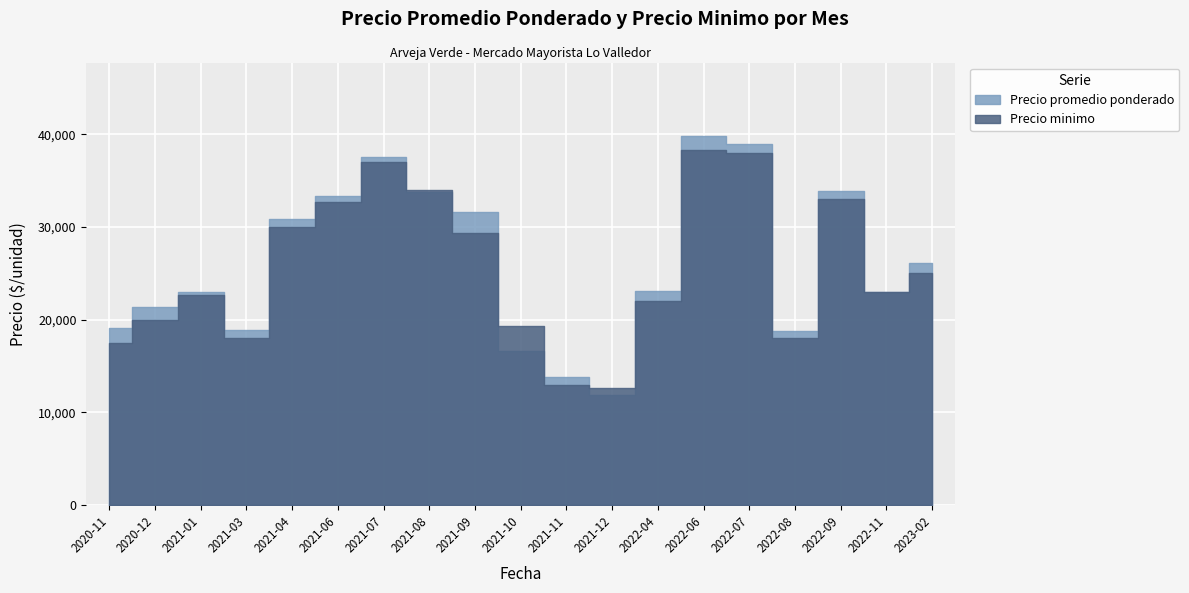

Where is the first local minimum for Precio promedio ponderado?

2021-03